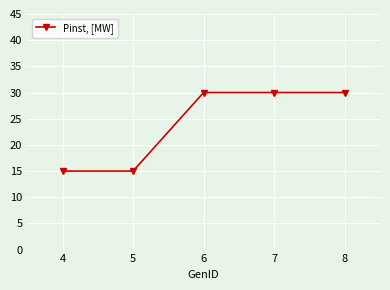

How many values are between 15 and 30?

5